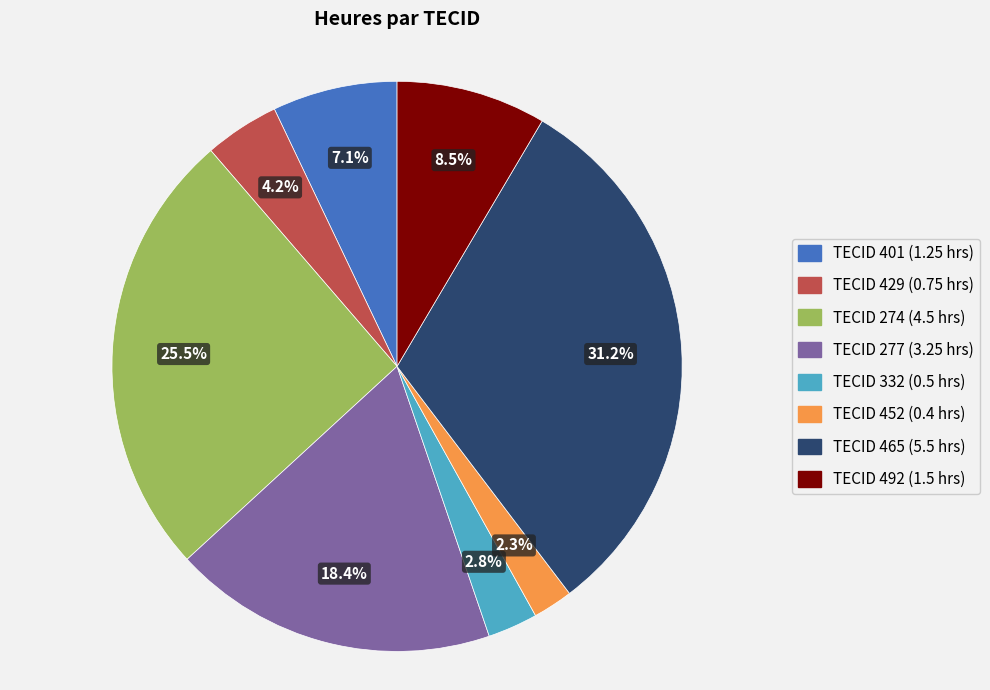

Is there a majority slice in this chart?

No